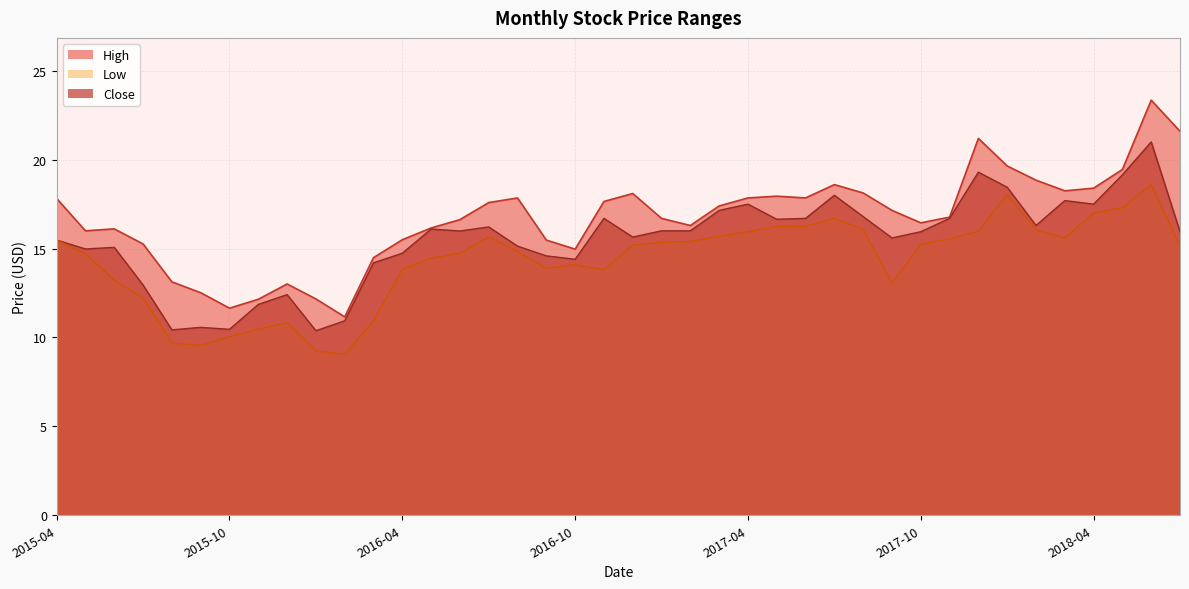

What is the difference between the highest and lowest values at 2016-10?

0.9